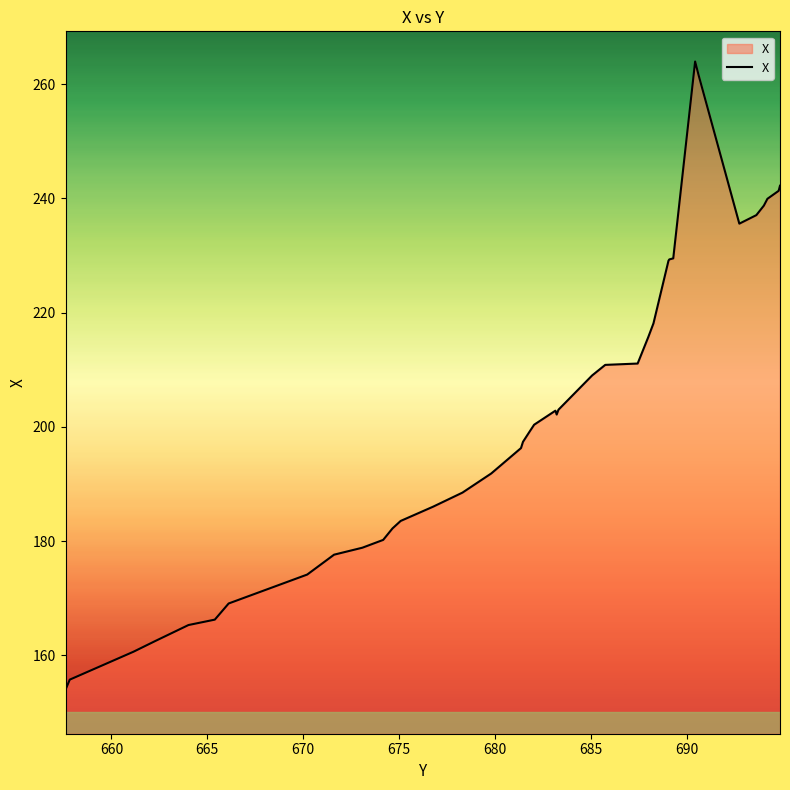

How many series are shown in this chart?

1